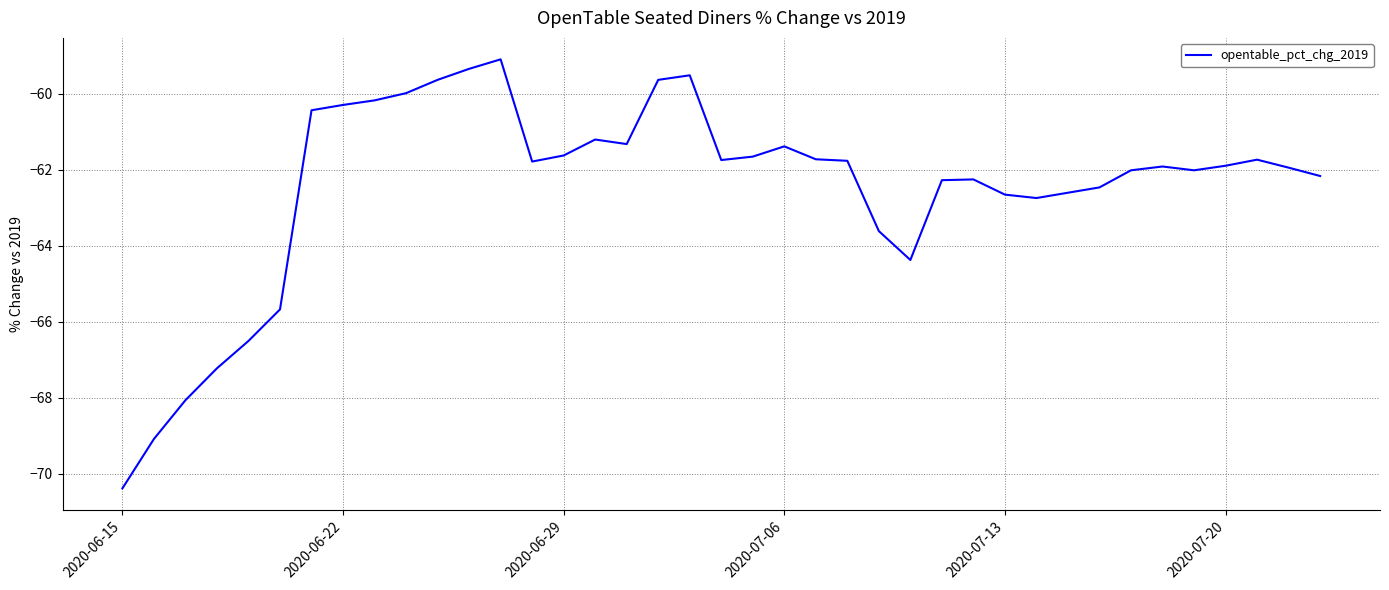

What is the difference between the maximum and minimum values?

11.3